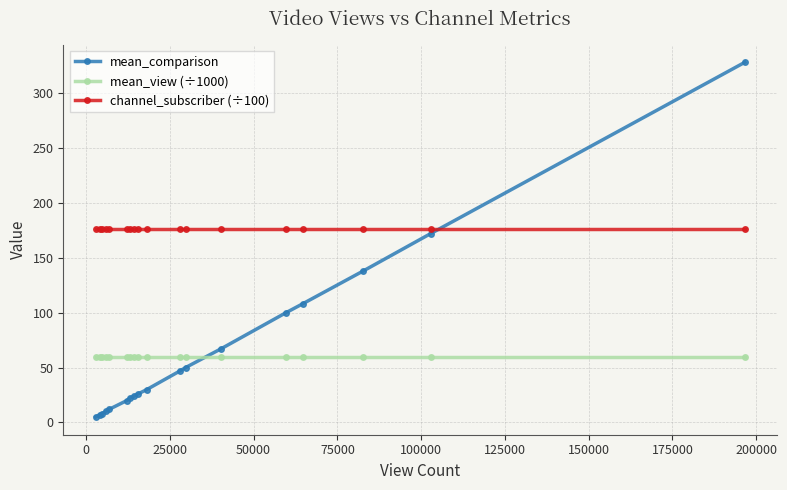

How many data points does each series have?

18